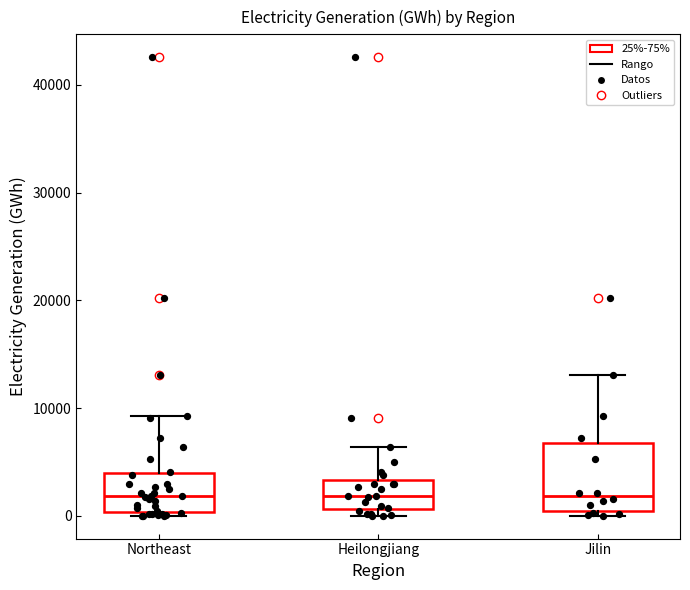

Where does the upper whisker of the box for Heilongjiang end on the y-axis? The values are not printed on the chart, so give them approximately, as read against the axis.

6000